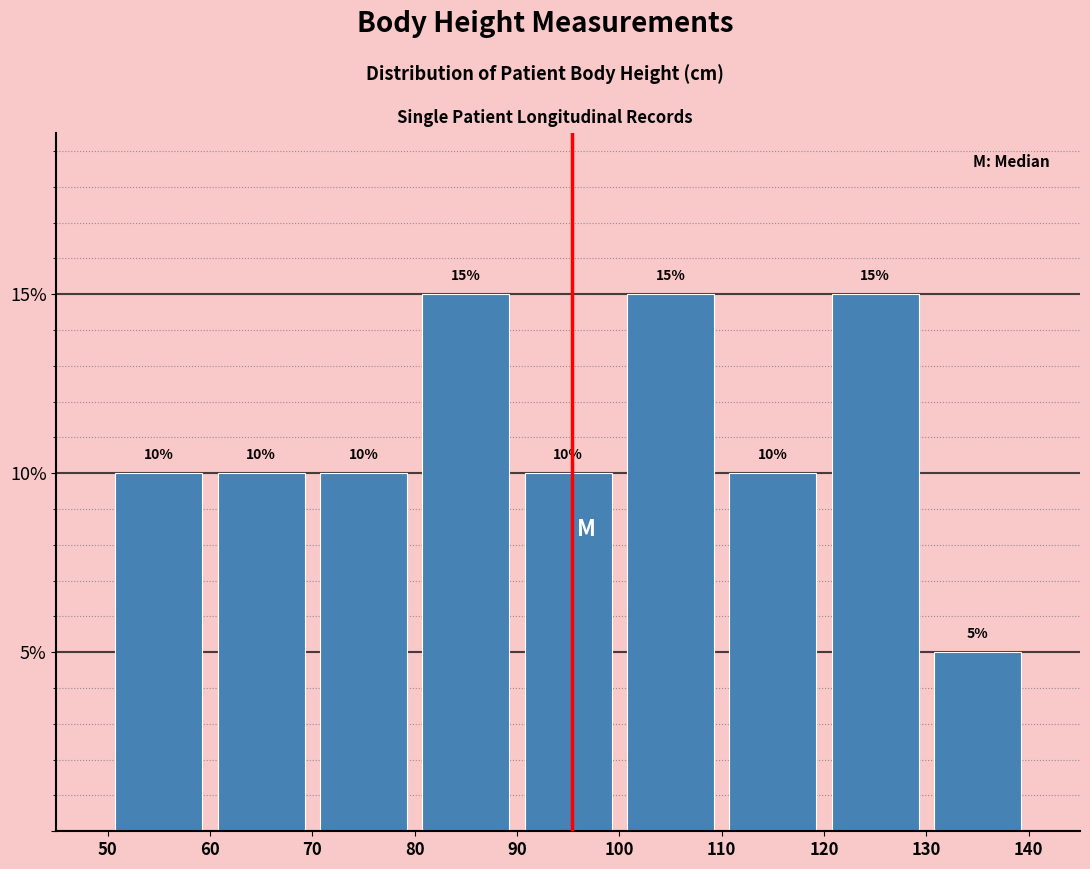

How tall is the bar that spans 80 to 90 on the x-axis?

15